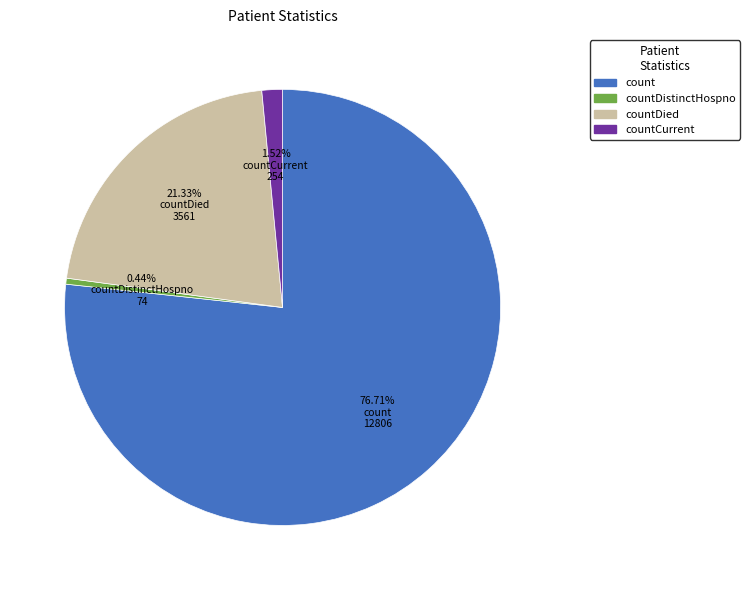

To the nearest percent, what is the difference between the largest and smallest slice percentages?

76%